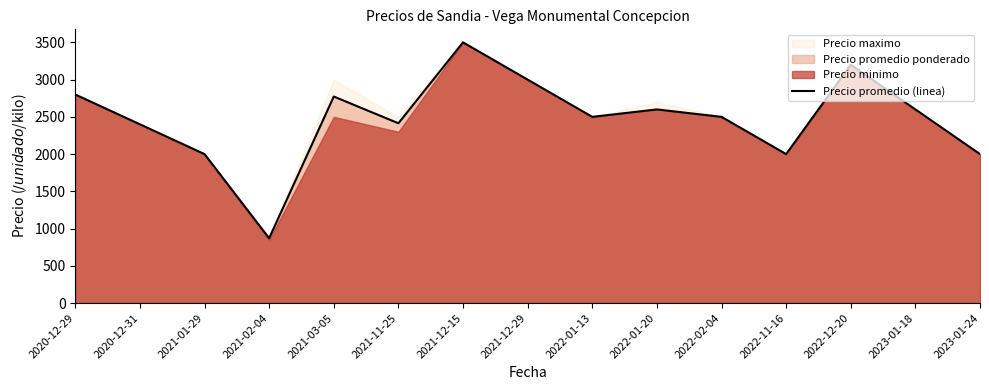

What is the label of the 14th point from the right?

2020-12-31